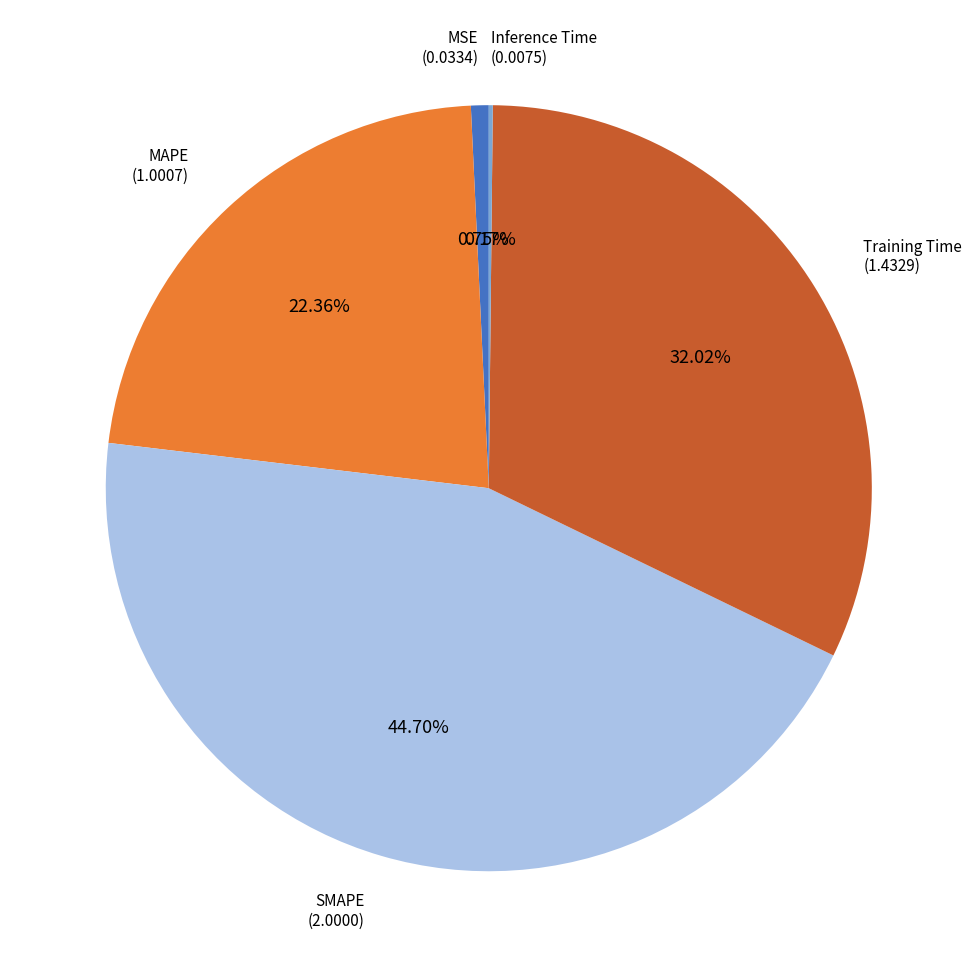

Is there a majority slice in this chart?

No